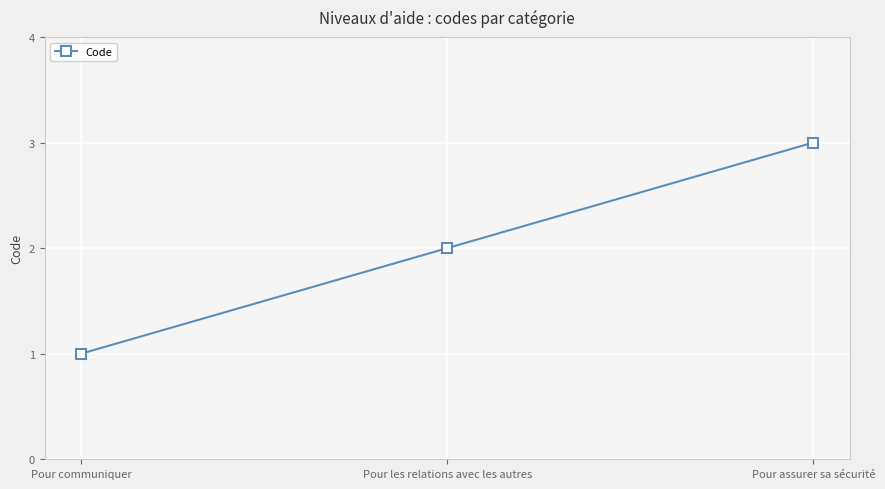

What is the difference between the values at Pour communiquer and Pour les relations avec les autres?

1